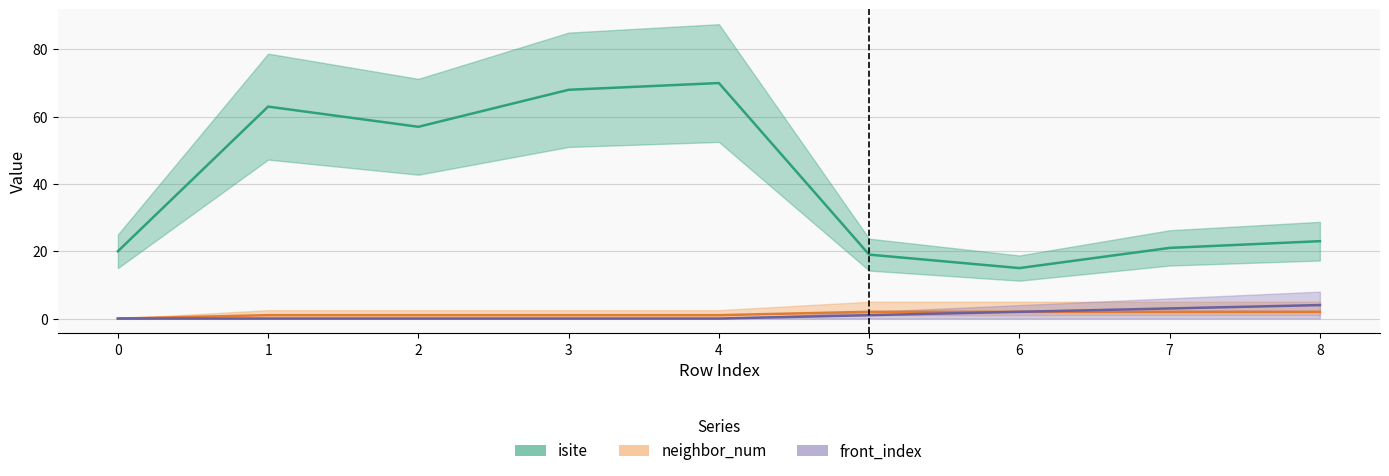

What is the total value across all series at 8?

29